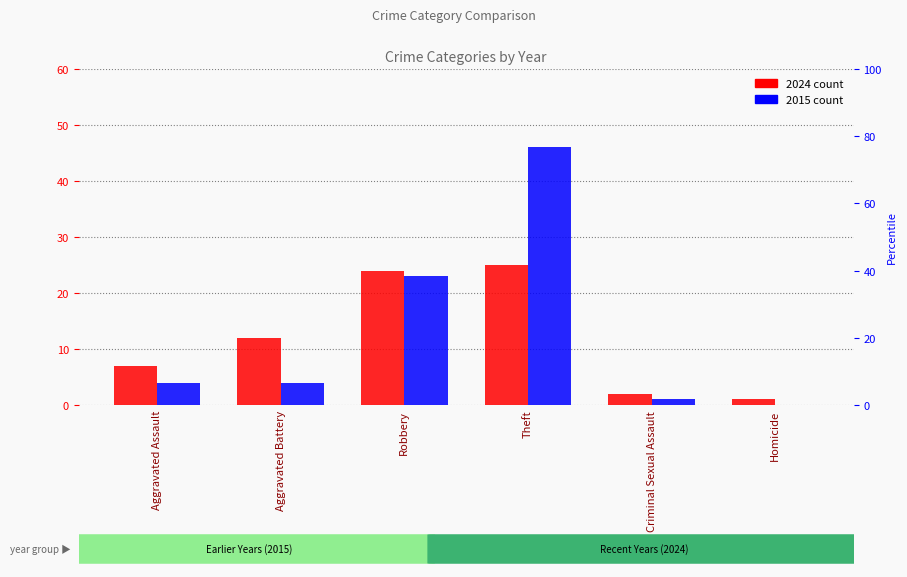

Between Criminal Sexual Assault and Theft, which is larger?

Theft